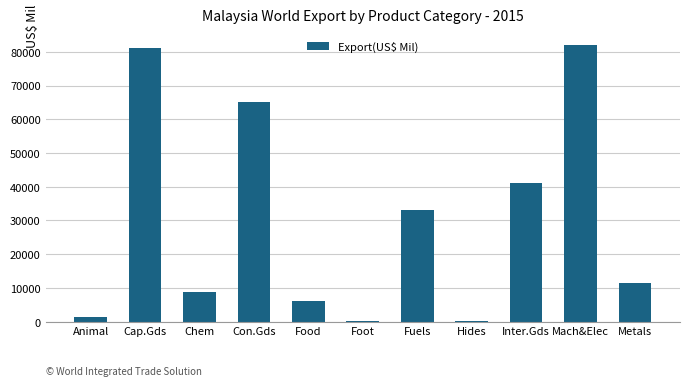

What is the approximate value at Cap.Gds?

81241.4